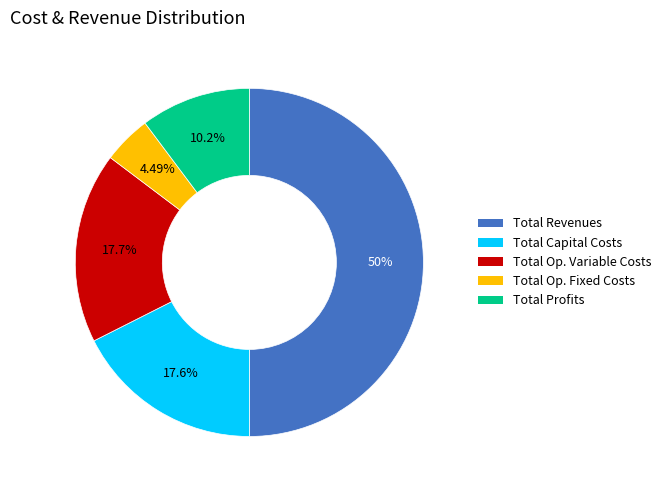

Rank the categories by value from highest to lowest.

Total Revenues, Total Operation Variable Costs, Total Capital Costs, Total Profits, Total Operation Fixed Costs